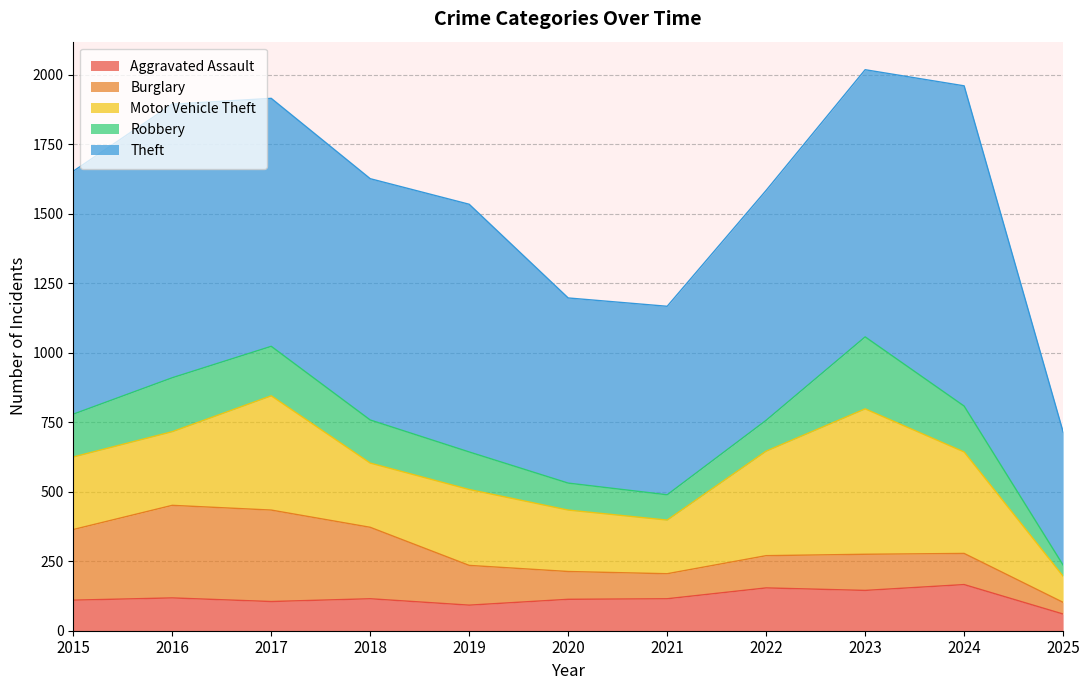

Reading left to right, transcribe all the data shown in this chart.

Aggravated Assault: 110	118	105	115	92	113	115	154	145	166	60
Burglary: 254	333	329	257	143	100	90	116	130	112	42
Motor Vehicle Theft: 261	265	411	231	273	221	193	376	523	365	94
Robbery: 154	194	178	155	135	97	91	111	259	165	40
Theft: 874	984	892	868	891	666	678	827	961	1152	479